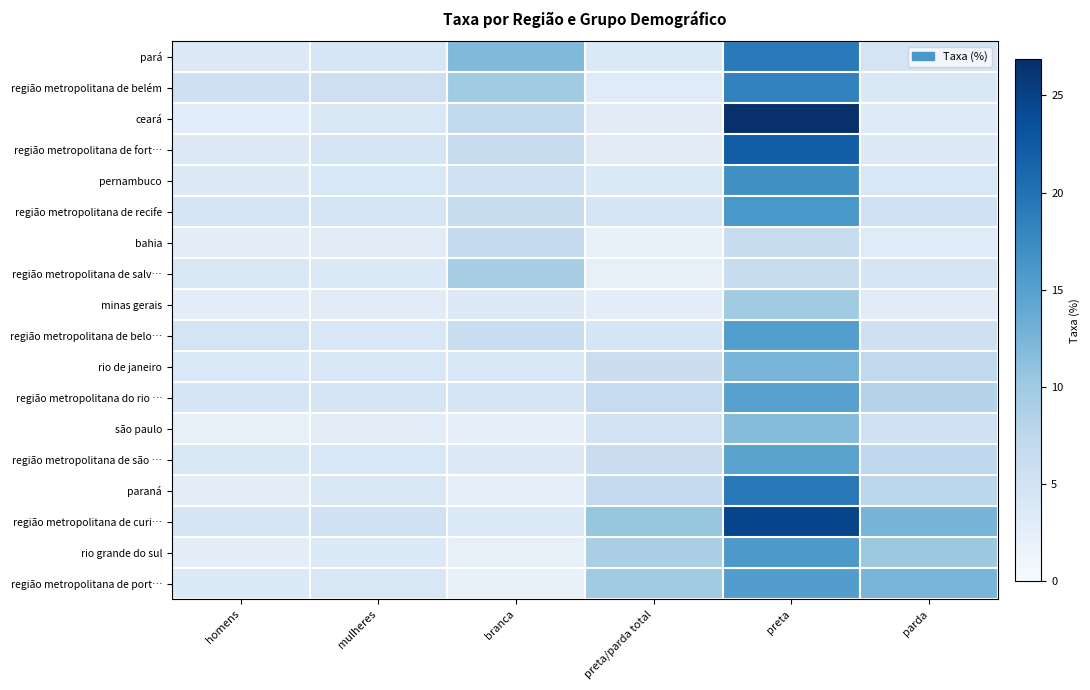

Reading right to left, transcribe all the data shown in this chart.

pará: parda=4.7	preta=19.1	preta/parda total=3.7	branca=12.0	mulheres=4.3	homens=3.5
região metropolitana de belém: parda=3.8	preta=18.3	preta/parda total=3.1	branca=9.8	mulheres=5.7	homens=5.5
ceará: parda=3.4	preta=26.9	preta/parda total=3.0	branca=7.1	mulheres=4.0	homens=2.9
região metropolitana de fort…: parda=3.4	preta=22.1	preta/parda total=3.0	branca=6.4	mulheres=4.6	homens=3.5
pernambuco: parda=4.2	preta=16.8	preta/parda total=3.7	branca=5.4	mulheres=4.1	homens=3.5
região metropolitana de recife: parda=5.4	preta=16.1	preta/parda total=4.5	branca=6.5	mulheres=4.6	homens=4.6
bahia: parda=3.2	preta=6.4	preta/parda total=2.0	branca=6.8	mulheres=3.0	homens=2.7
região metropolitana de salv…: parda=4.4	preta=6.4	preta/parda total=2.2	branca=9.4	mulheres=3.7	homens=4.1
minas gerais: parda=3.0	preta=9.8	preta/parda total=2.6	branca=3.5	mulheres=3.0	homens=2.5
região metropolitana de belo…: parda=5.5	preta=15.2	preta/parda total=4.5	branca=6.2	mulheres=4.1	homens=4.8
rio de janeiro: parda=7.1	preta=12.6	preta/parda total=5.9	branca=4.0	mulheres=4.1	homens=3.7
região metropolitana do rio …: parda=8.1	preta=14.9	preta/parda total=6.7	branca=4.6	mulheres=4.5	homens=4.5
são paulo: parda=5.4	preta=11.7	preta/parda total=4.9	branca=2.4	mulheres=2.8	homens=2.3
região metropolitana de são …: parda=7.2	preta=14.8	preta/parda total=6.1	branca=3.5	mulheres=4.1	homens=4.1
paraná: parda=7.5	preta=19.3	preta/parda total=6.8	branca=2.5	mulheres=4.0	homens=2.8
região metropolitana de curi…: parda=12.7	preta=24.7	preta/parda total=10.5	branca=3.6	mulheres=5.4	homens=4.6
rio grande do sul: parda=10.1	preta=15.9	preta/parda total=9.1	branca=2.2	mulheres=3.6	homens=2.6
região metropolitana de port…: parda=12.6	preta=15.4	preta/parda total=9.8	branca=1.9	mulheres=4.0	homens=3.6